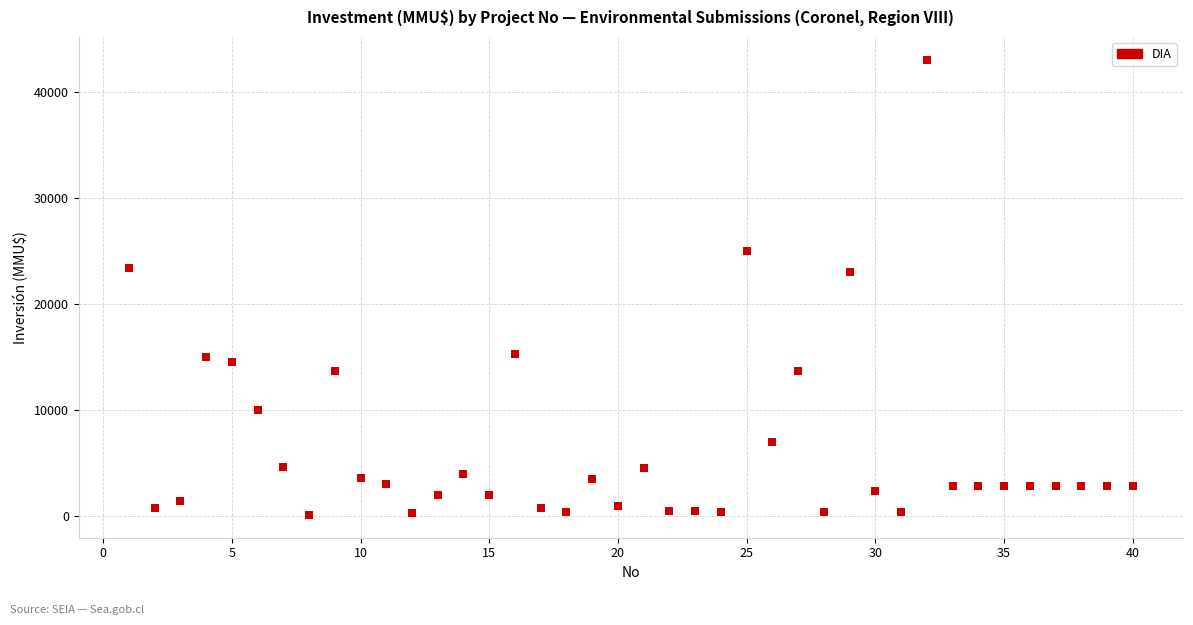

What is the range of X values (max minus min)?

39